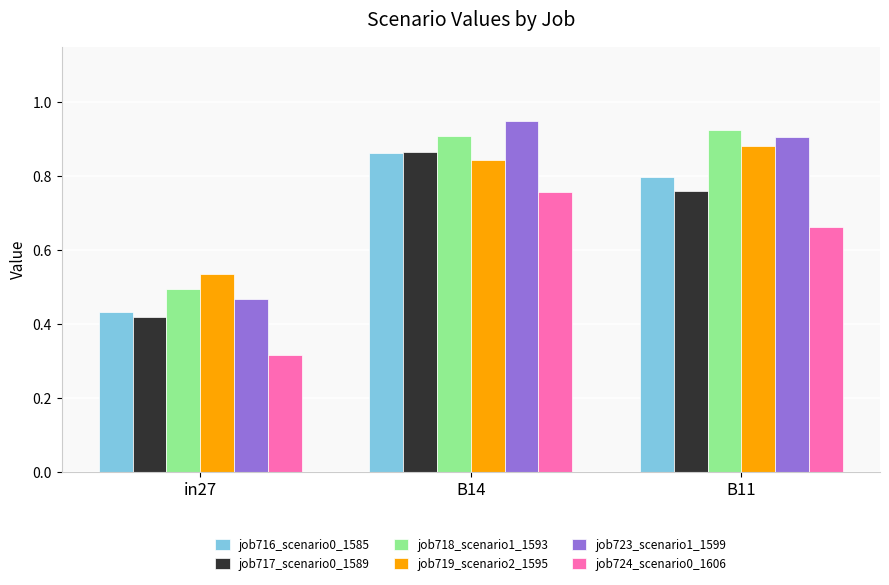

How many bars are there in each group?

6